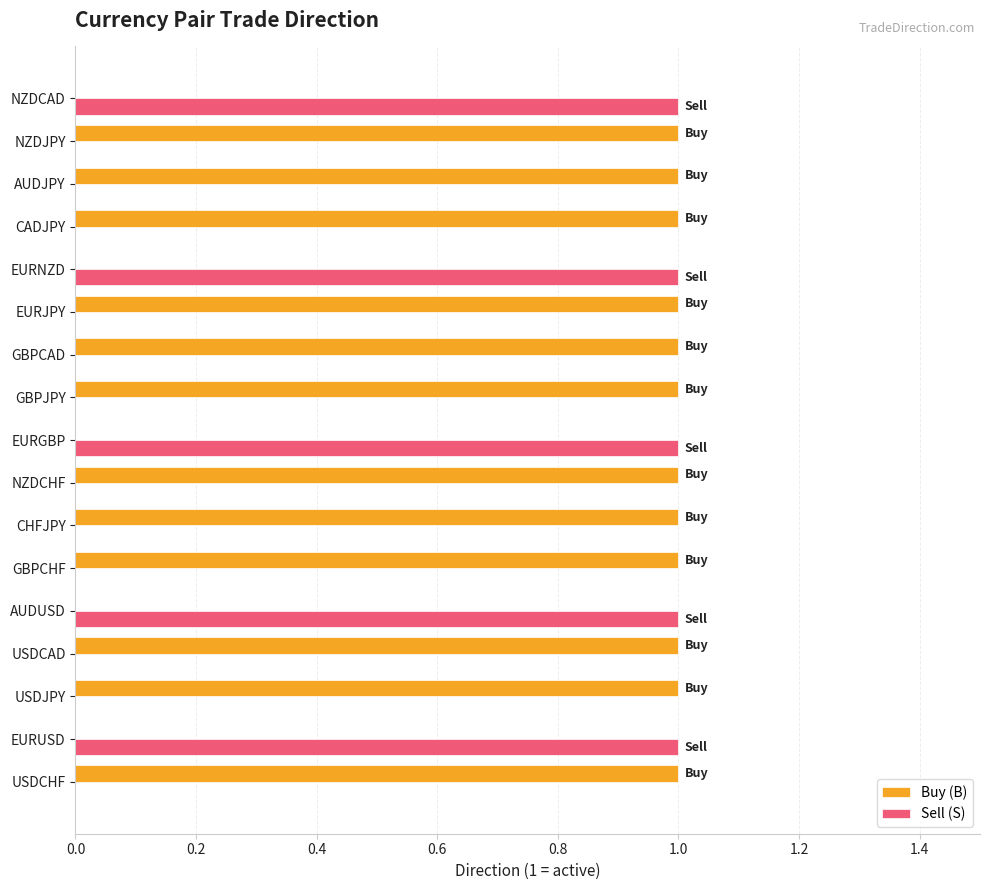

What is the sum of all Sell (S) values?

5